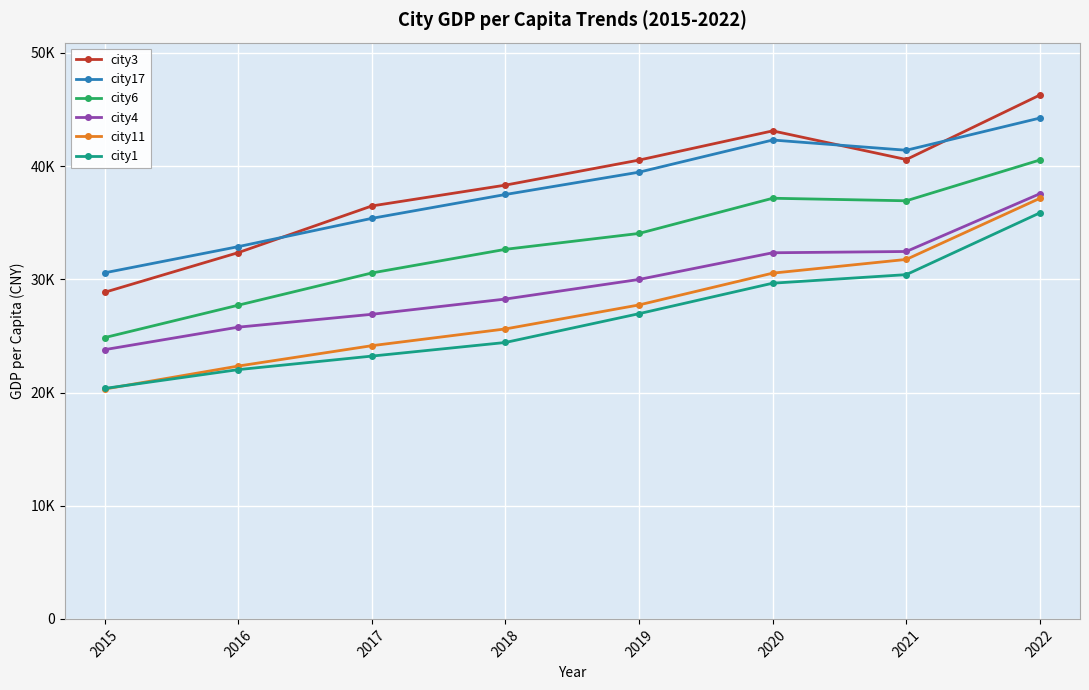

What are all the series names shown in the legend?

city3, city17, city6, city4, city11, city1